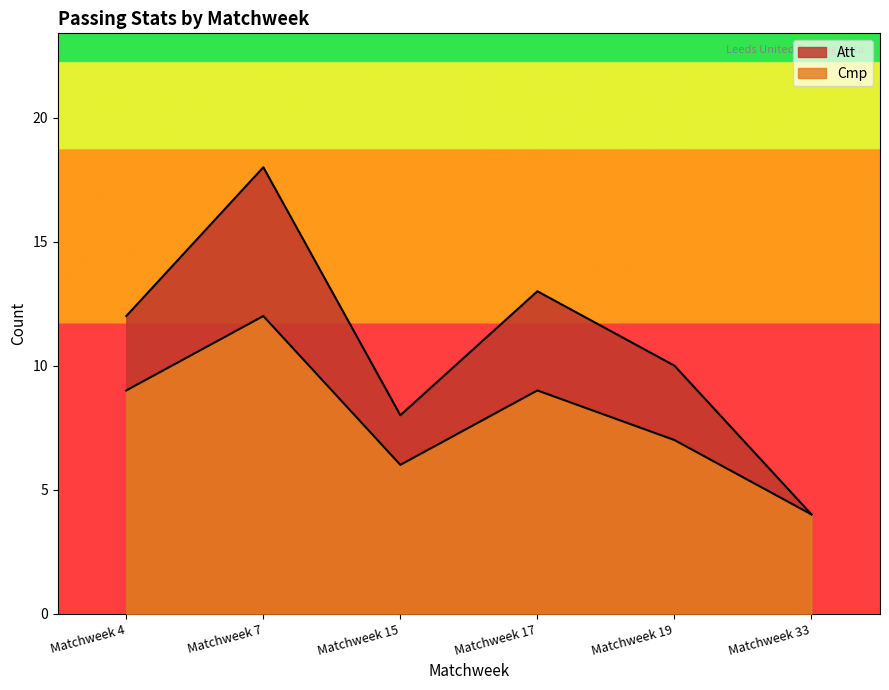

Does the chart have visible grid lines?

No